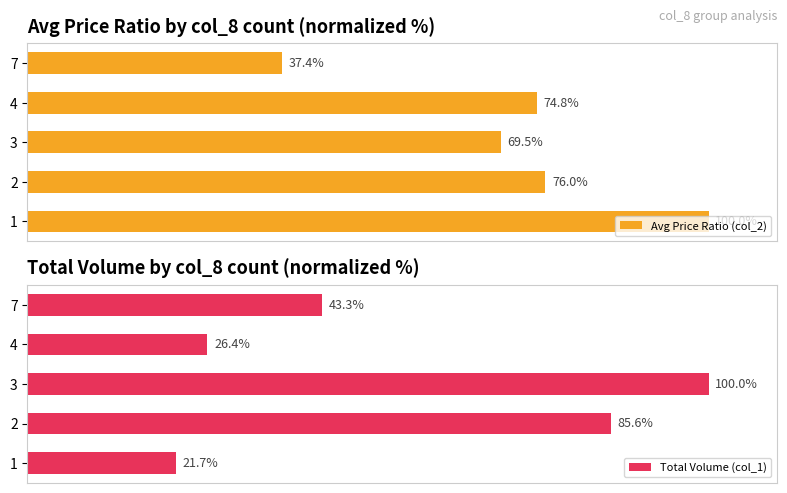

Which series has the largest range (max minus min)?

Total Volume (col_1)